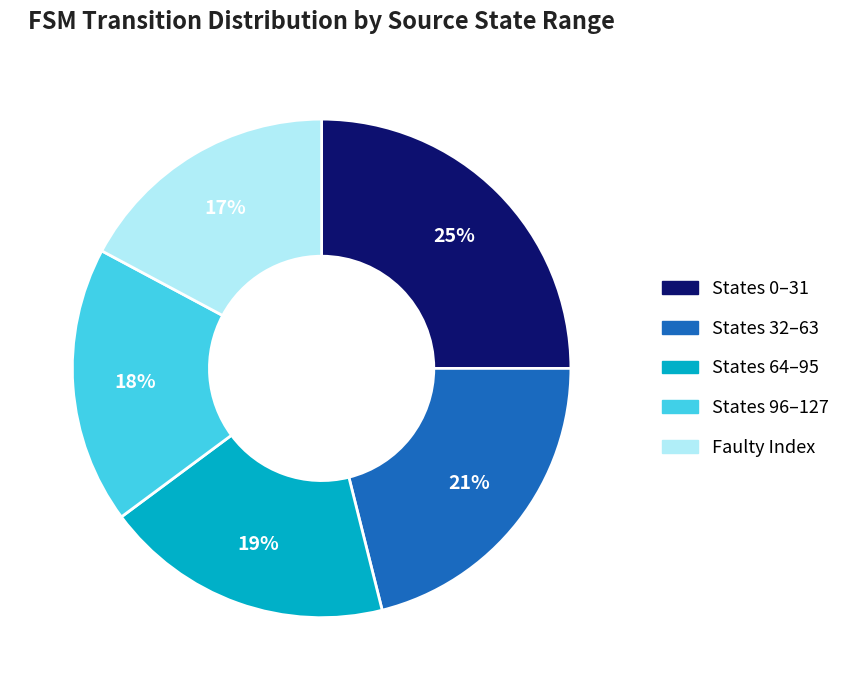

To the nearest percent, what is the difference between the largest and smallest slice percentages?

8%